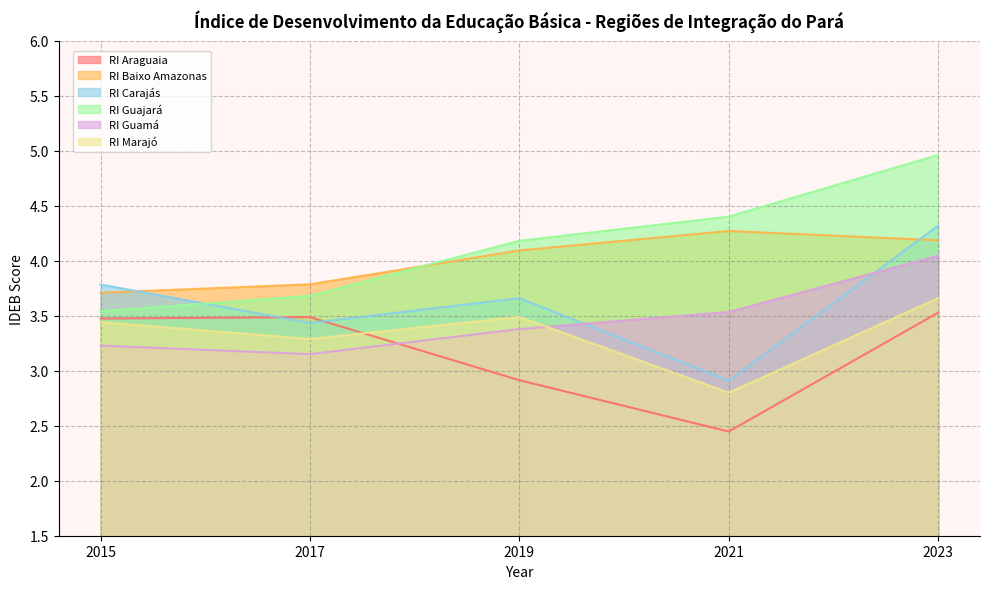

In RI Carajás, how many points are lower than both neighbors (excluding endpoints)?

2